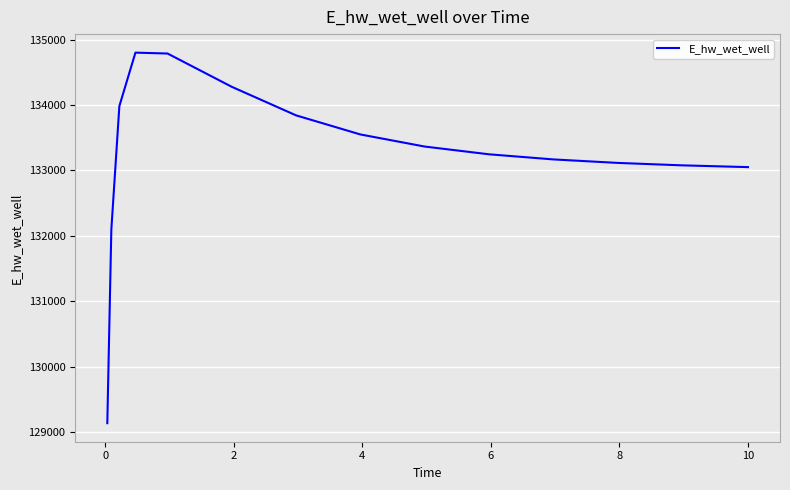

What is the difference between the maximum and minimum values?

5666.1